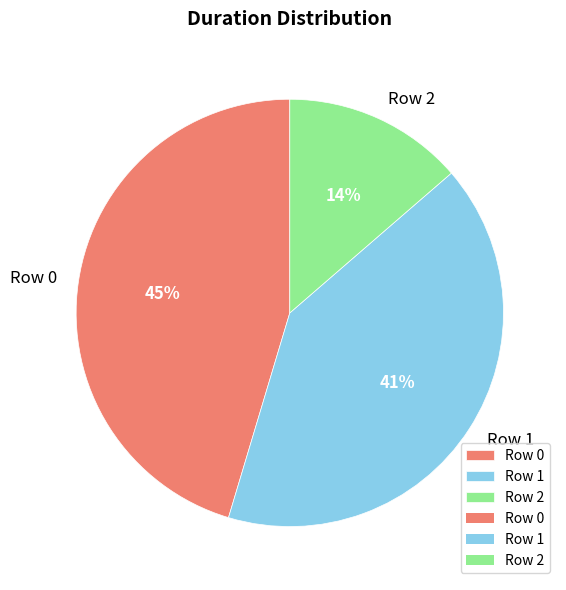

Does Row 1 account for over 50% of the chart?

No